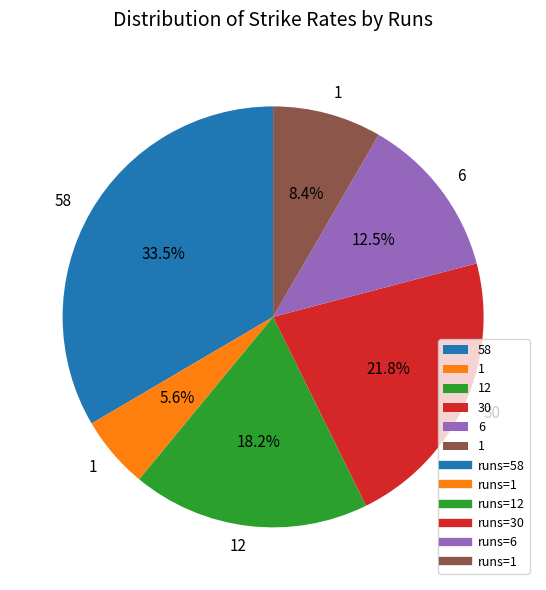

Is there any slice that represents more than half of the pie?

No